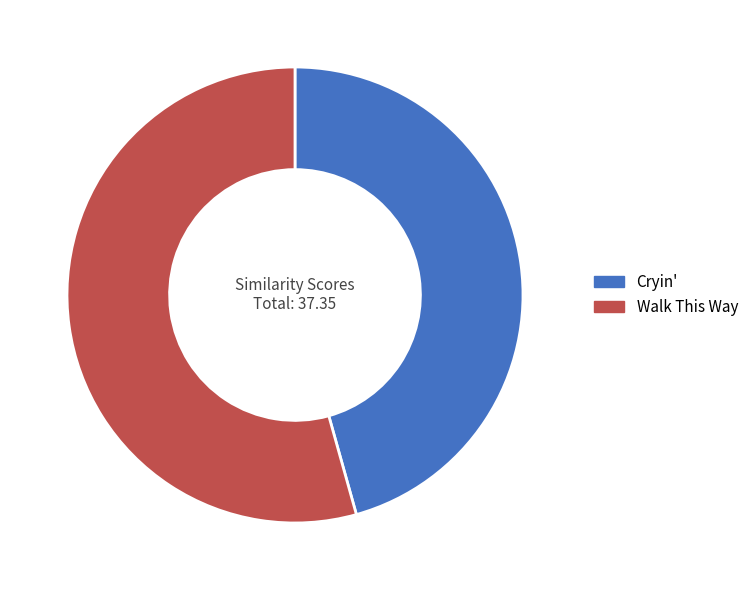

Is it true that Walk This Way is 43% of the pie?

False